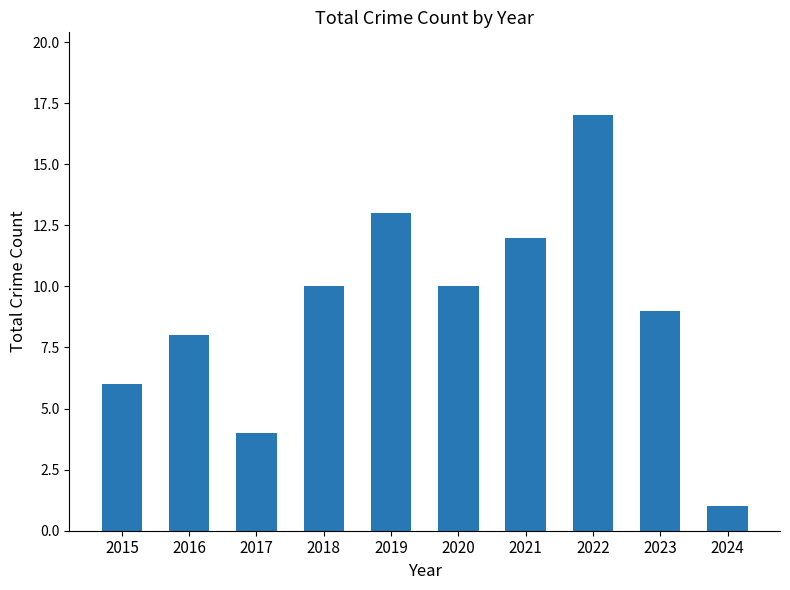

What is the value of the 1st bar from the left?

6